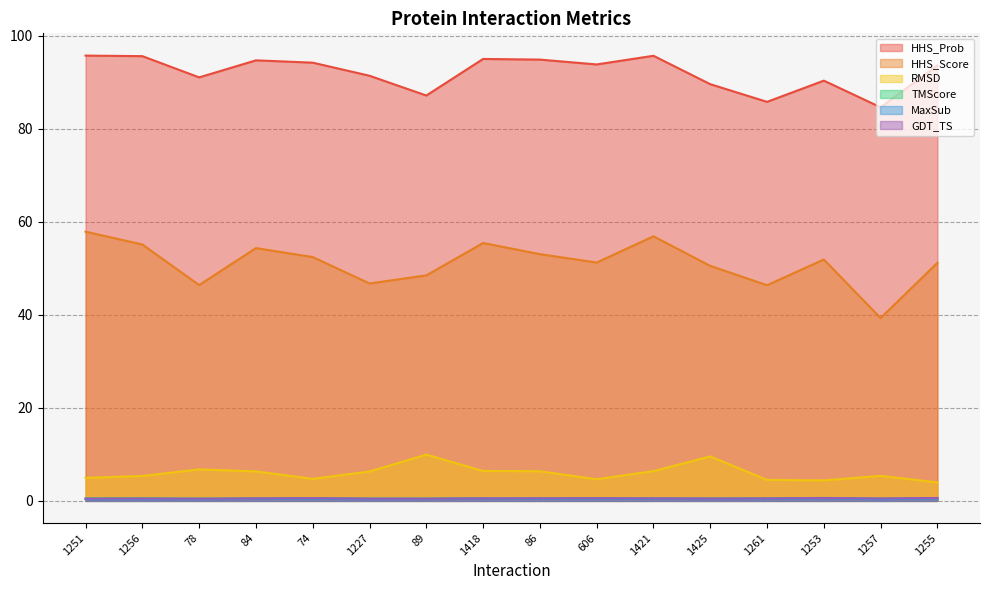

What is the value of the TMScore point at the 3rd from the left?

0.5